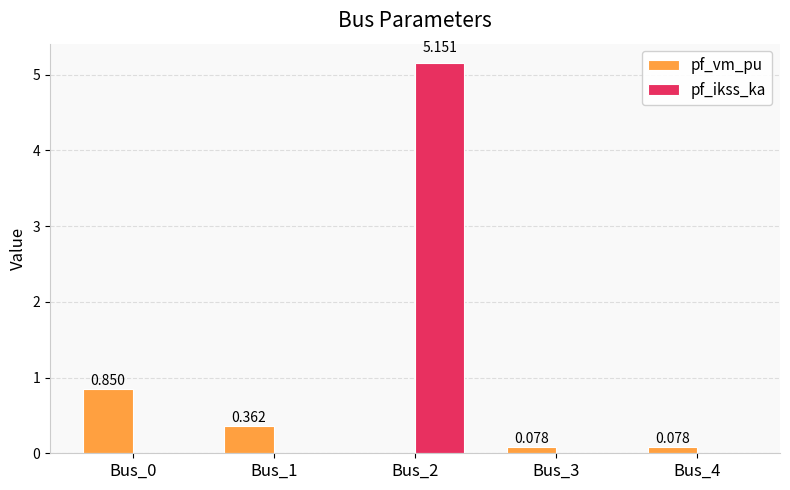

The value of pf_vm_pu at Bus_2 is 0.0. True or false?

True